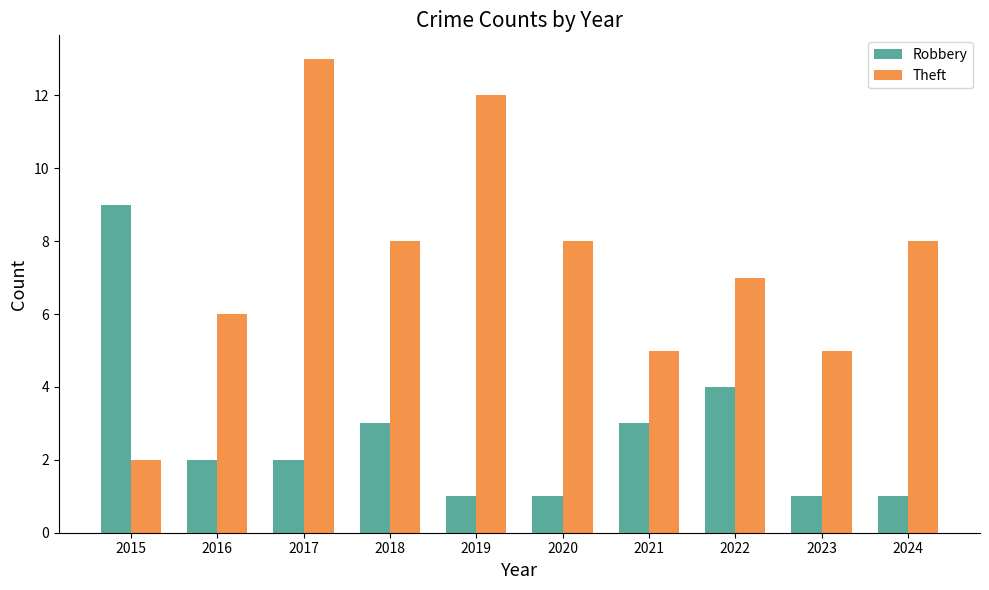

What is the value of the Robbery bar at the 1st from the left?

9